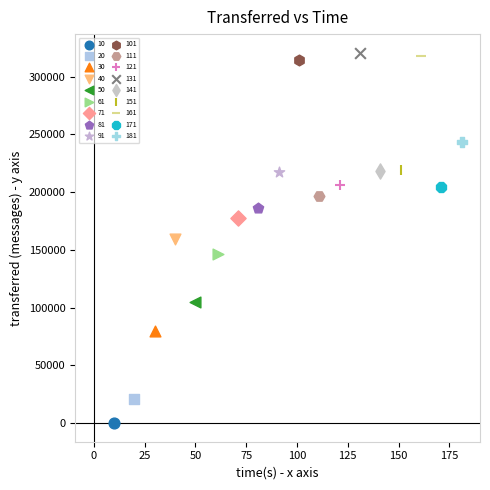

Which series contains the highest Y value?

131